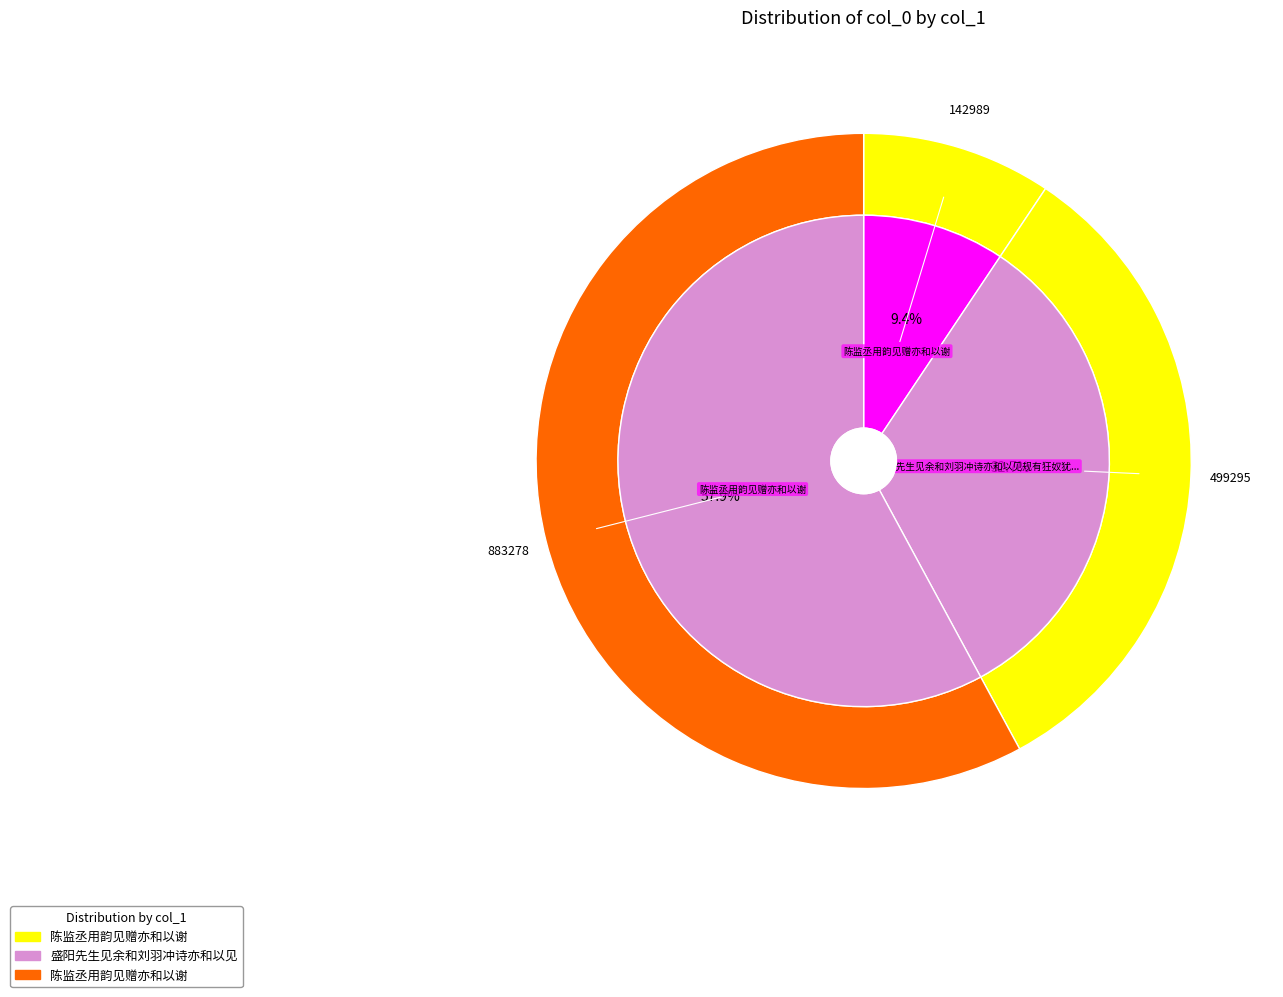

What is the ratio of the value at 陈监丞用韵见赠亦和以谢 to the value at 陈监丞用韵见赠亦和以谢?

0.2